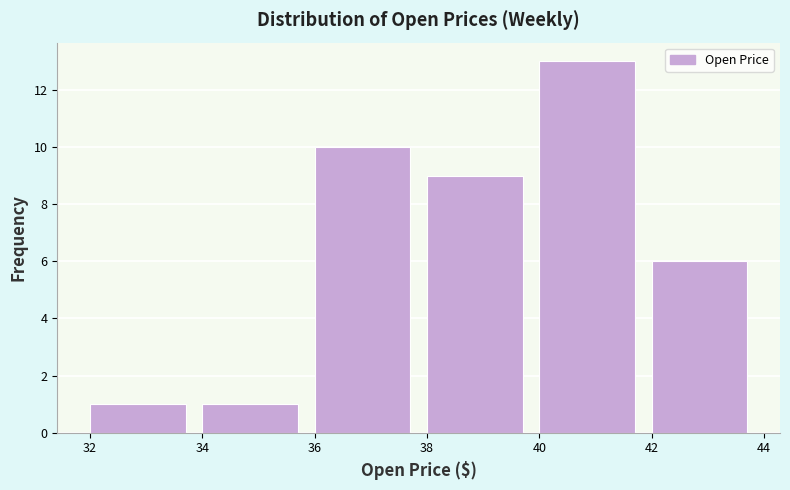

Reading left to right, transcribe this chart: for each bar, give the range it covers on the x-axis and its height. The values are not printed on the chart, so give them approximately, as read against the axis.

32 to 34: 1
34 to 36: 1
36 to 38: 10
38 to 40: 9
40 to 42: 13
42 to 44: 6